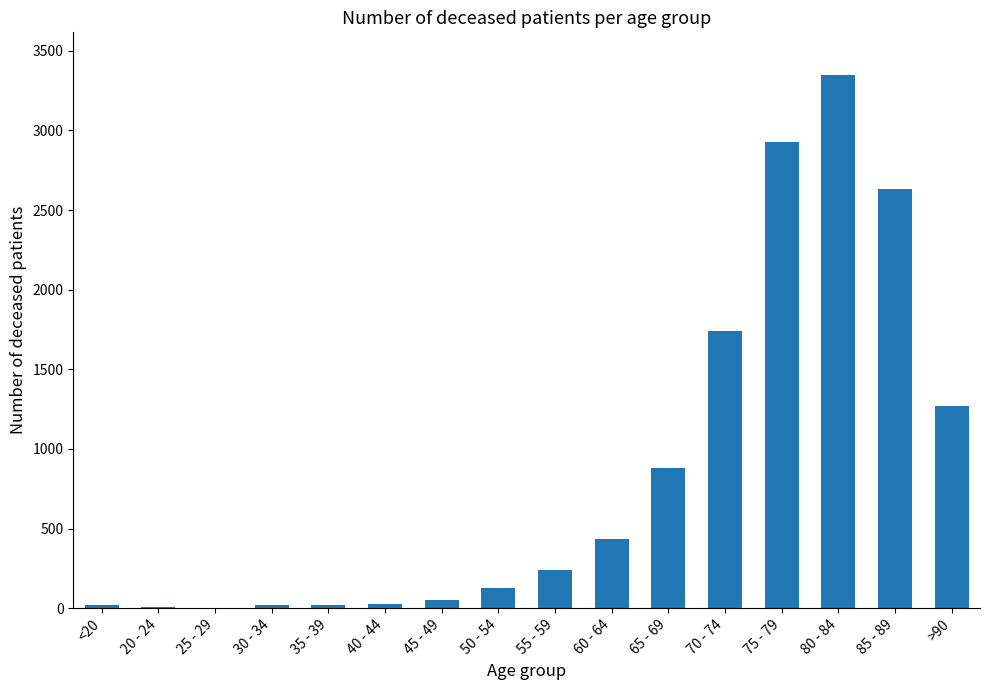

How many series are shown in this chart?

1